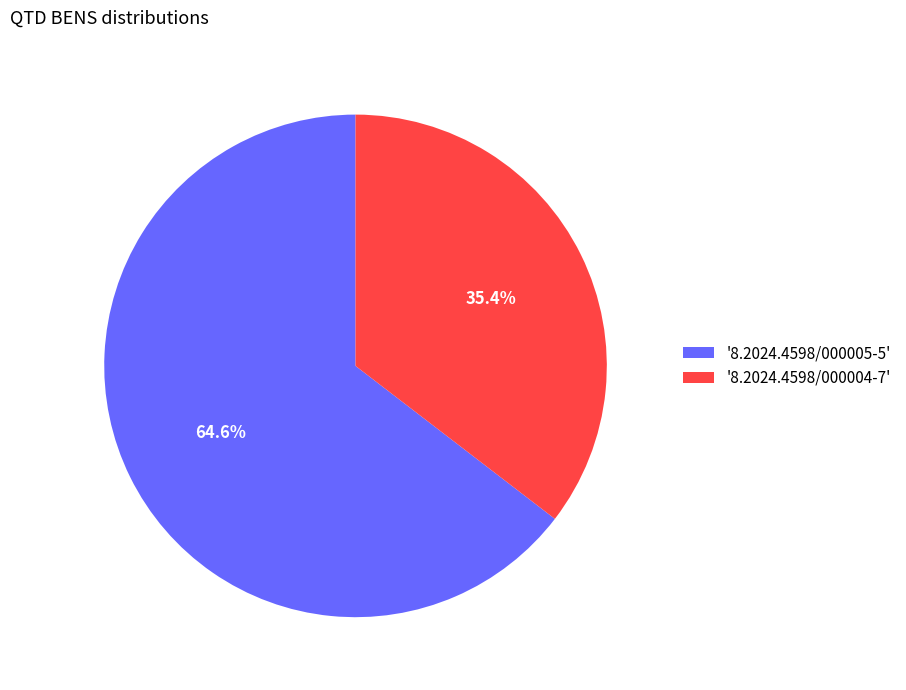

Rank the categories by value from highest to lowest.

'8.2024.4598/000005-5', '8.2024.4598/000004-7'